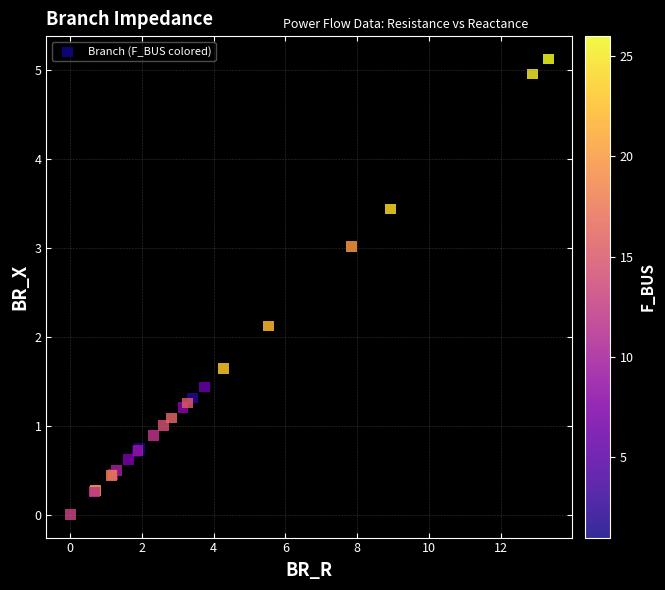

What Y value in the scatter plot is closest to 2?

2.1